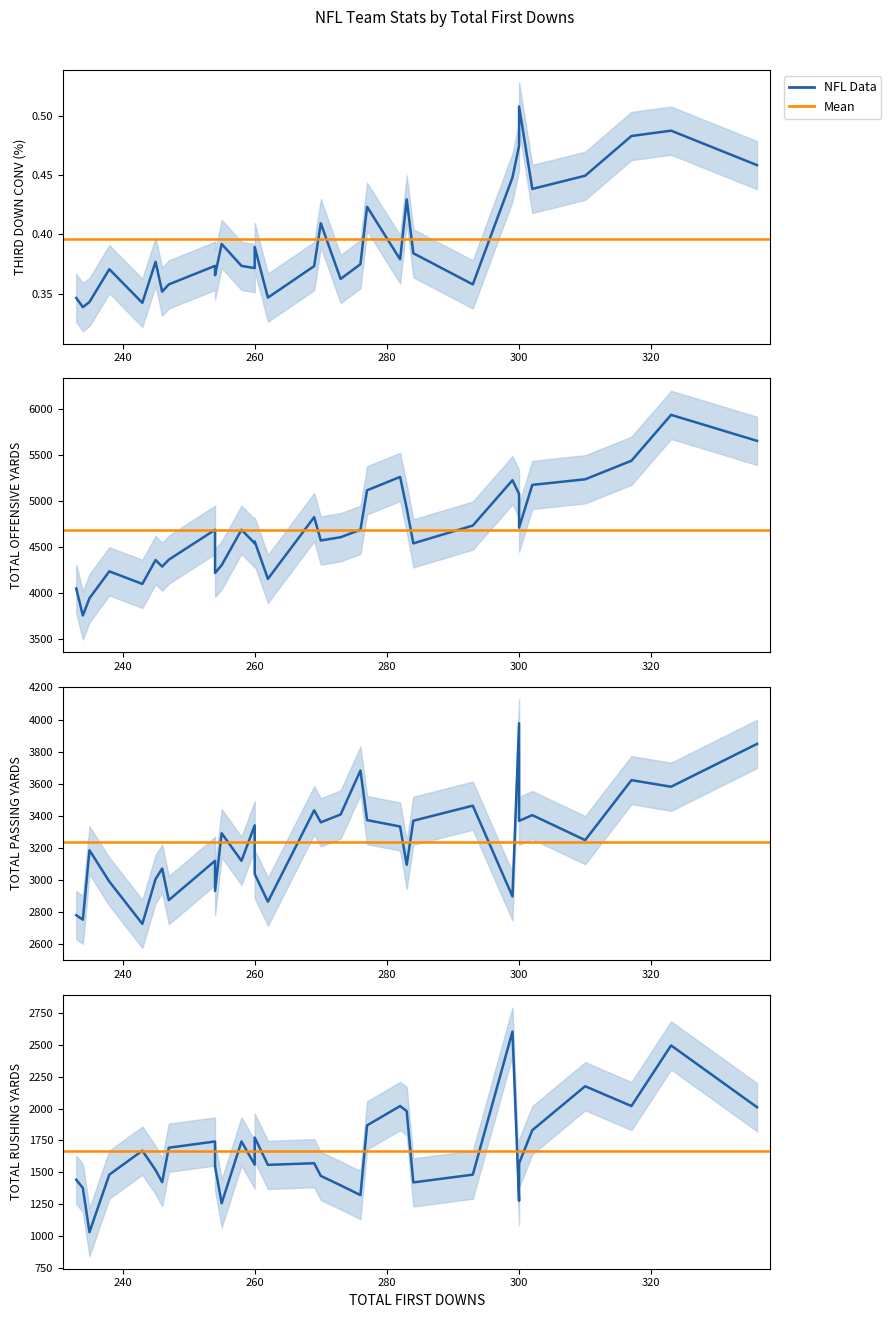

Reading left to right, transcribe all the data shown in this chart.

THIRD DOWN CONVERSIONS (%): 233=0.3	234=0.3	235=0.3	238=0.4	243=0.3	245=0.4	246=0.4	247=0.4	254=0.4	254=0.4	255=0.4	258=0.4	260=0.4	260=0.4	262=0.3	269=0.4	270=0.4	273=0.4	276=0.4	277=0.4	282=0.4	283=0.4	284=0.4	293=0.4	299=0.4	300=0.5	300=0.5	302=0.4	310=0.4	317=0.5	323=0.5	336=0.5
TOTAL OFFENSIVE YARDS: 233=4045.0	234=3751.0	235=3939.0	238=4232.0	243=4095.0	245=4355.0	246=4284.0	247=4359.0	254=4685.0	254=4214.0	255=4299.0	258=4685.0	260=4538.0	260=4558.0	262=4150.0	269=4823.0	270=4568.0	273=4604.0	276=4685.0	277=5115.0	282=5261.0	283=4919.0	284=4537.0	293=4731.0	299=5225.0	300=5075.0	300=4708.0	302=5174.0	310=5235.0	317=5437.0	323=5937.0	336=5654.0
TOTAL PASSING YARDS: 233=2780.0	234=2752.0	235=3185.0	238=2990.0	243=2726.0	245=3005.0	246=3071.0	247=2874.0	254=3119.0	254=2931.0	255=3291.0	258=3119.0	260=3340.0	260=3037.0	262=2864.0	269=3434.0	270=3359.0	273=3408.0	276=3682.0	277=3373.0	282=3333.0	283=3094.0	284=3369.0	293=3463.0	299=2897.0	300=3977.0	300=3368.0	302=3404.0	310=3248.0	317=3622.0	323=3581.0	336=3848.0
TOTAL RUSHING YARDS: 233=1441.0	234=1376.0	235=1028.0	238=1481.0	243=1670.0	245=1517.0	246=1422.0	247=1693.0	254=1742.0	254=1546.0	255=1256.0	258=1742.0	260=1560.0	260=1773.0	262=1558.0	269=1571.0	270=1471.0	273=1397.0	276=1320.0	277=1869.0	282=2021.0	283=1981.0	284=1420.0	293=1481.0	299=2607.0	300=1275.0	300=1570.0	302=1831.0	310=2177.0	317=2021.0	323=2498.0	336=2012.0